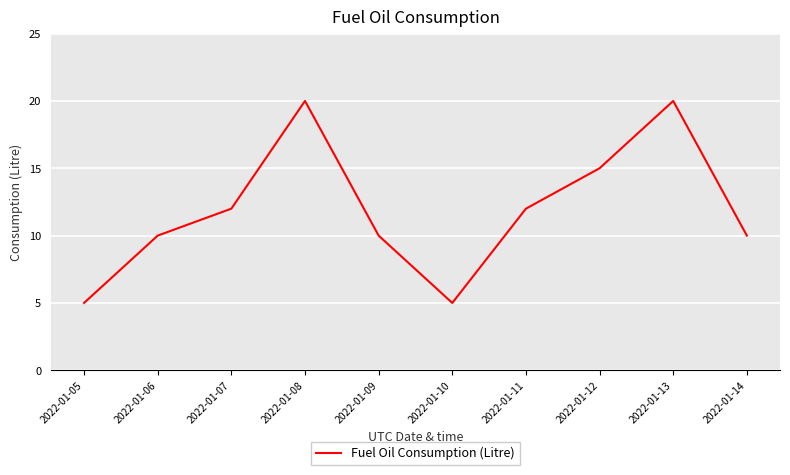

What is the change in value from 2022-01-13 to 2022-01-14?

-10